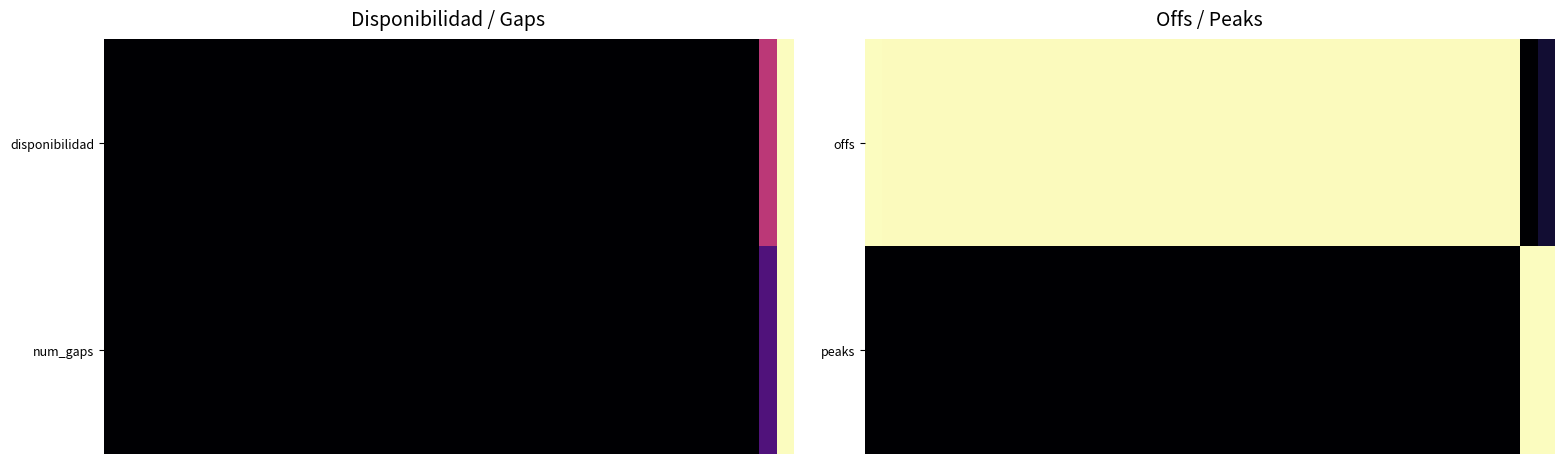

At how many categories does at least one series exceed 0?

40